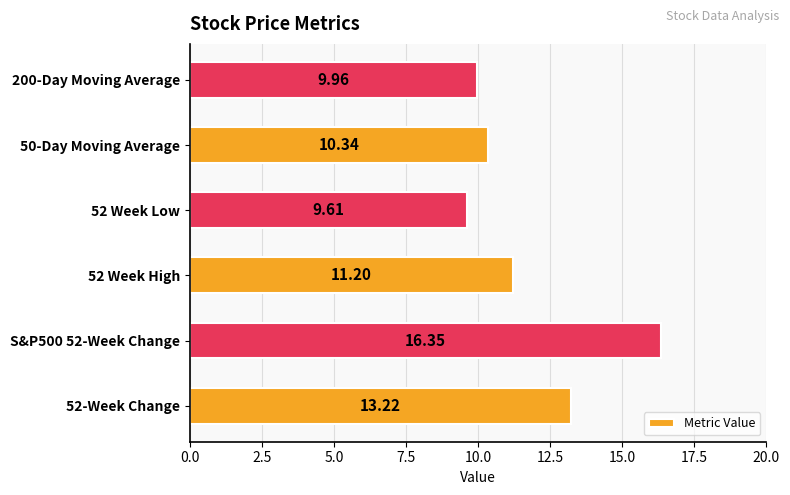

Between S&P500 52-Week Change and 52 Week Low, which is larger?

S&P500 52-Week Change